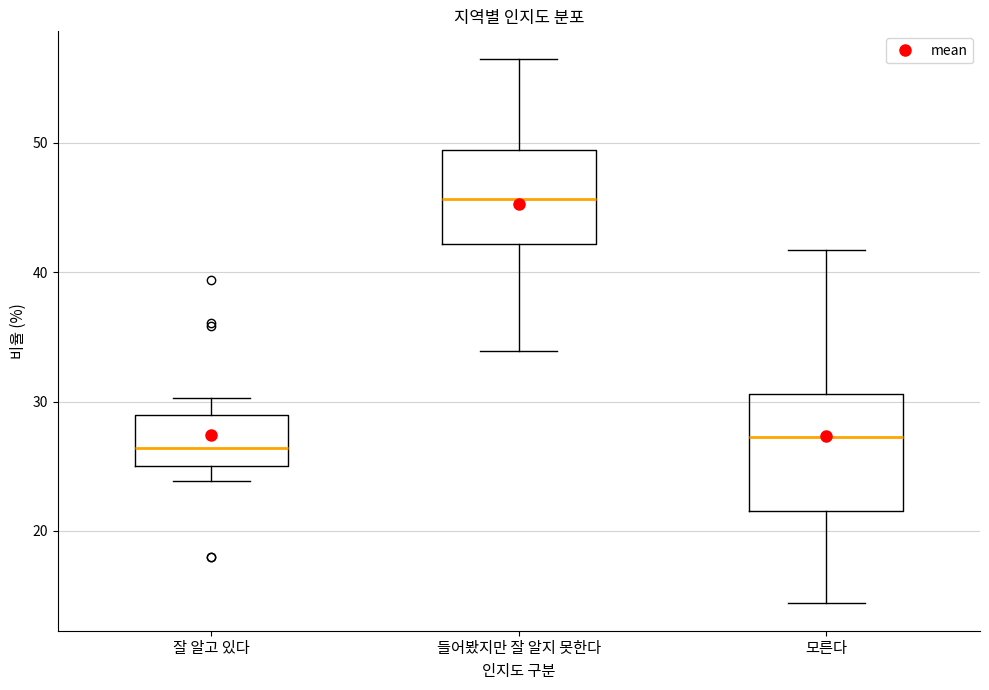

Reading left to right, read every box against the y-axis: the position of its median line, the range the box covers, and the ends of its whiskers. The values are not printed on the chart, so give them approximately, as read against the axis.

잘 알고 있다: median 26, box 25 to 29, whiskers 24 to 30
들어봤지만 잘 알지 못한다: median 46, box 42 to 49, whiskers 34 to 57
모른다: median 27, box 22 to 31, whiskers 14 to 42